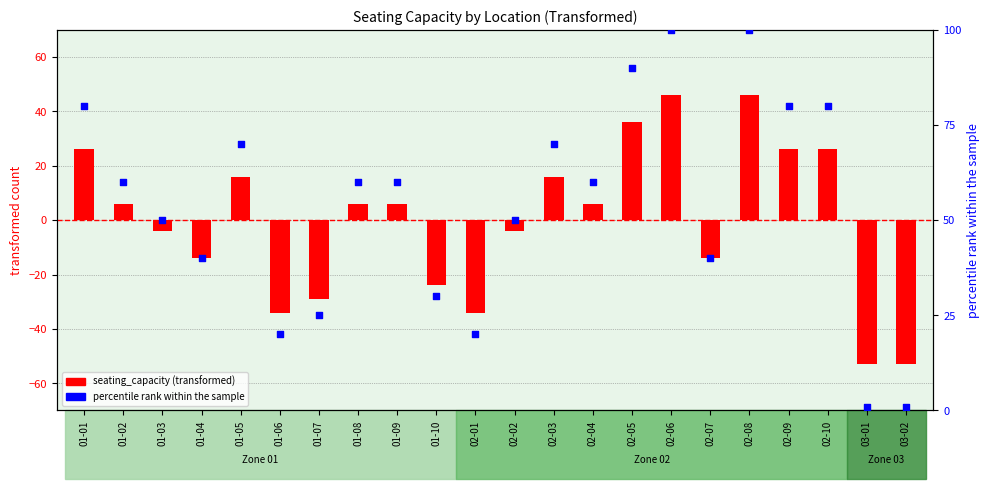

Which series contains the lowest Y value?

seating_capacity (transformed)